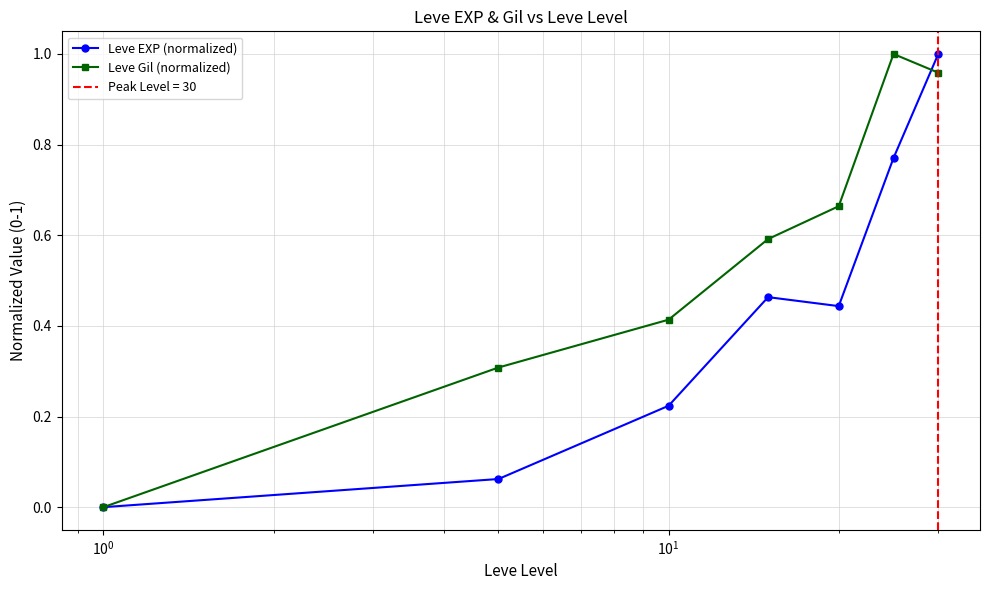

True or false: Leve Gil (normalized) and Leve EXP (normalized) intersect in this chart.

True